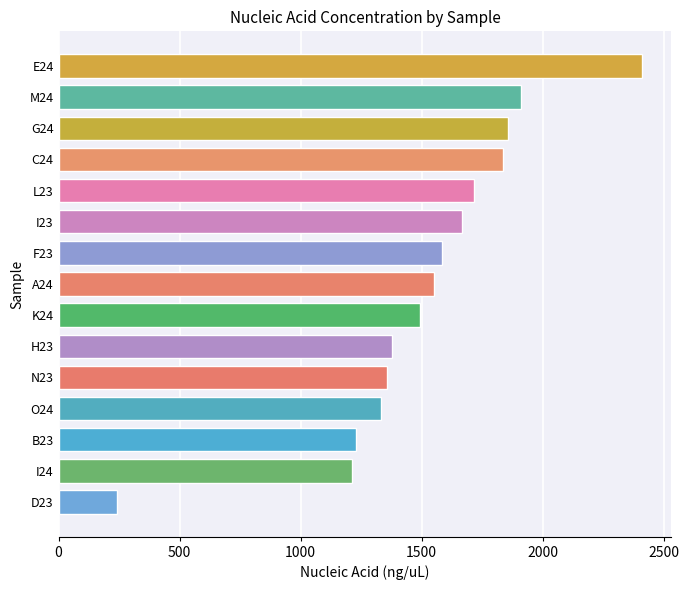

What is the difference between the maximum and minimum values?

2171.2